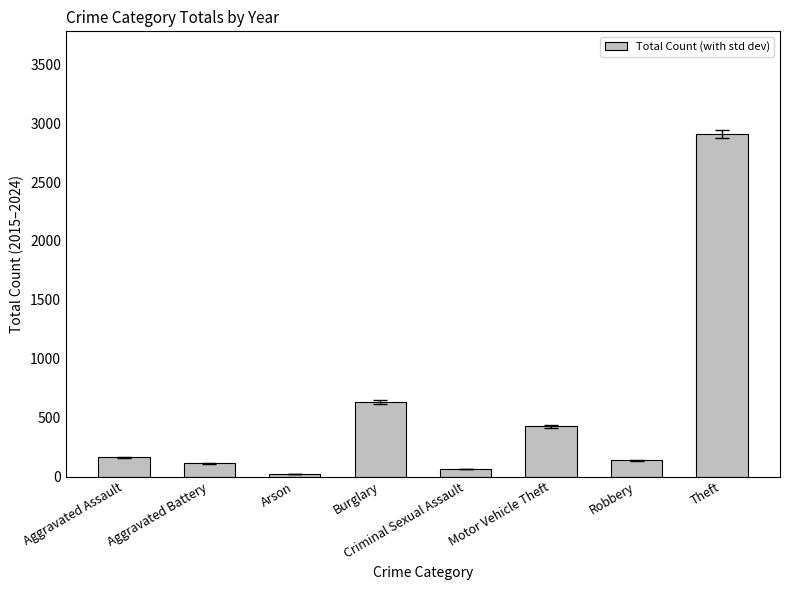

Where is the data nearest to the value 1465?

Burglary